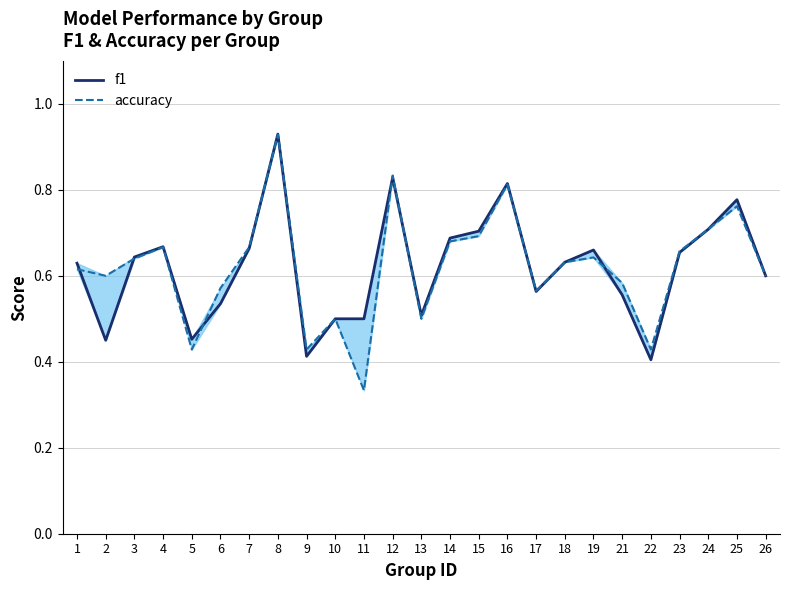

The value of accuracy at 22 is 0.3. True or false?

False